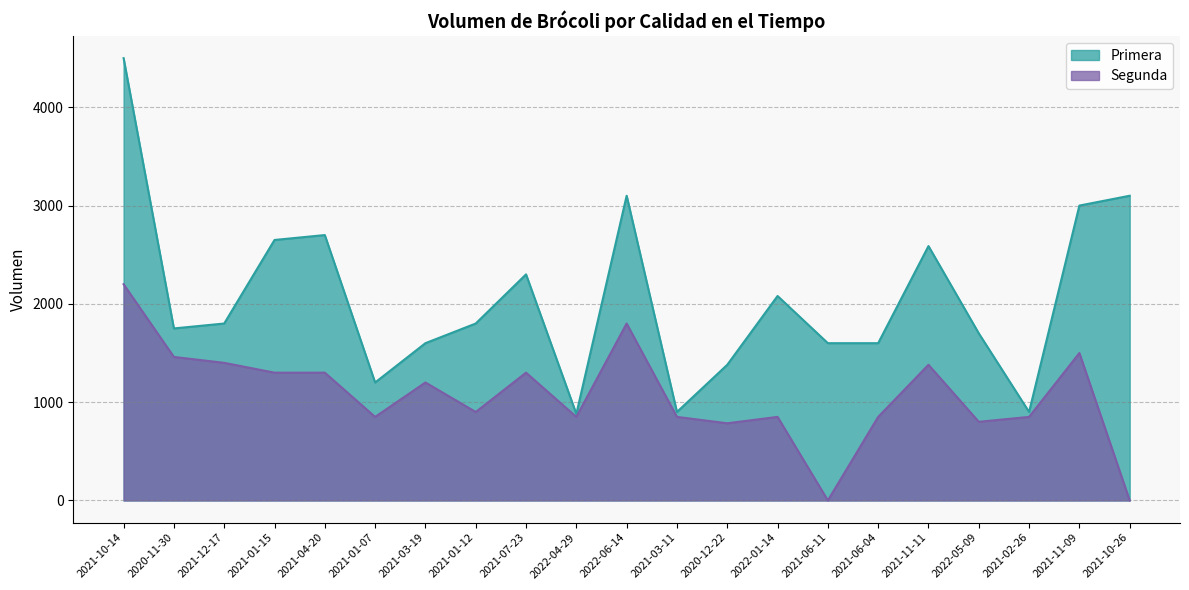

At which category is the sum across all series the highest?

2021-10-14